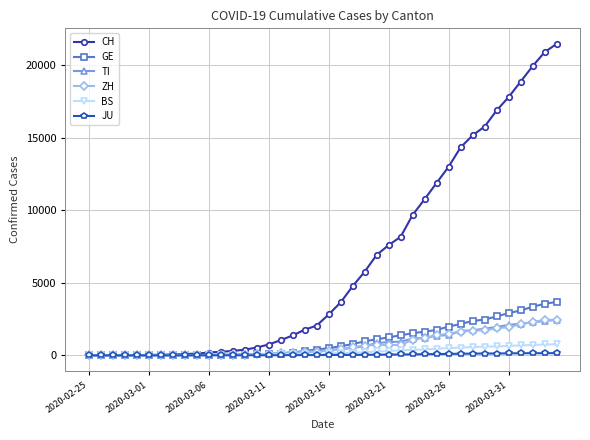

Which series has the largest total across all categories?

CH